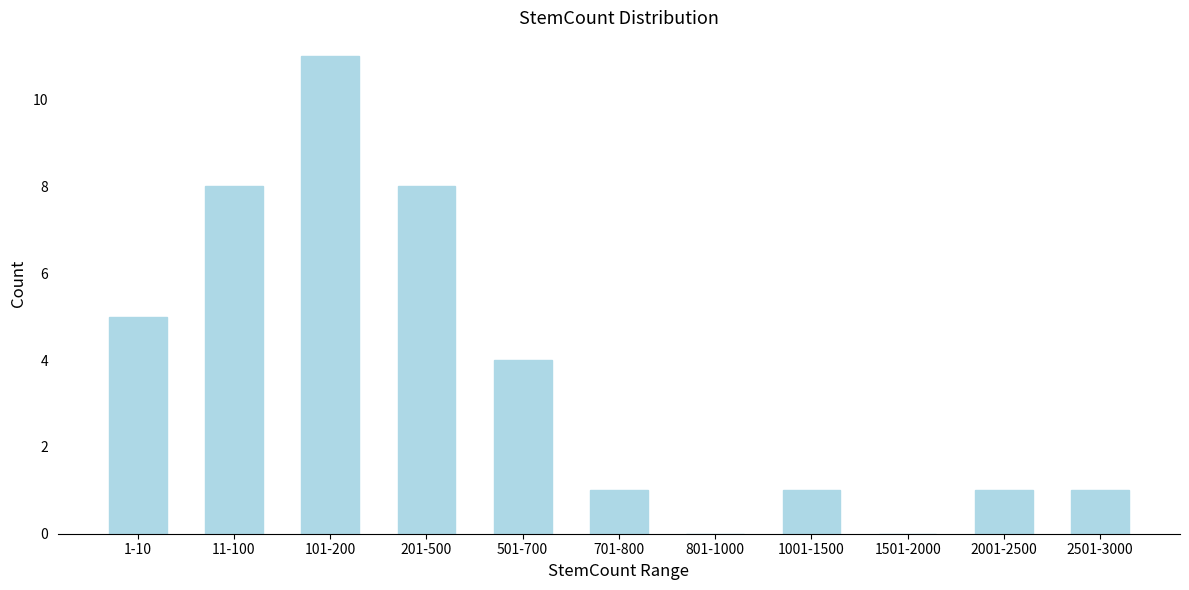

Reading left to right, transcribe all the data shown in this chart.

1-10=5	11-100=8	101-200=11	201-500=8	501-700=4	701-800=1	801-1000=0	1001-1500=1	1501-2000=0	2001-2500=1	2501-3000=1